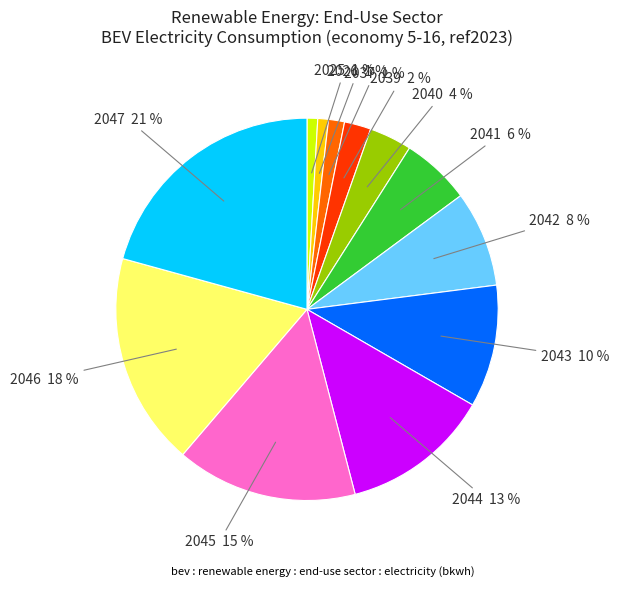

How many segments does this pie chart have?

12